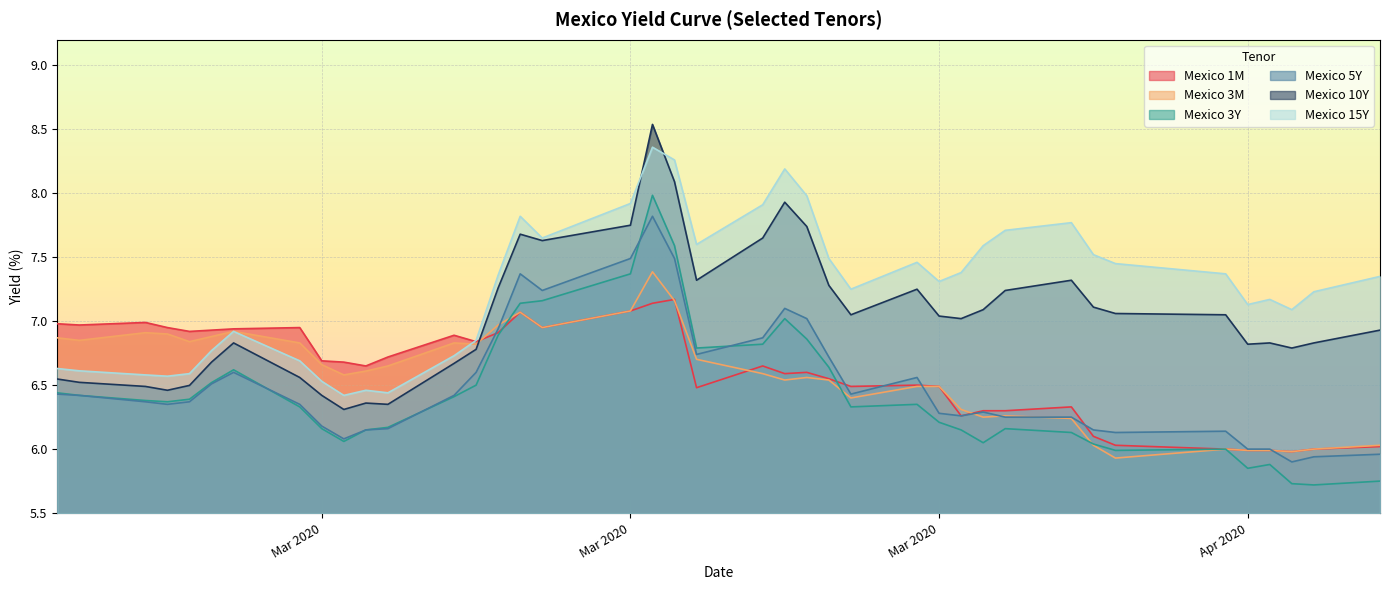

How many distinct data groups are displayed?

6